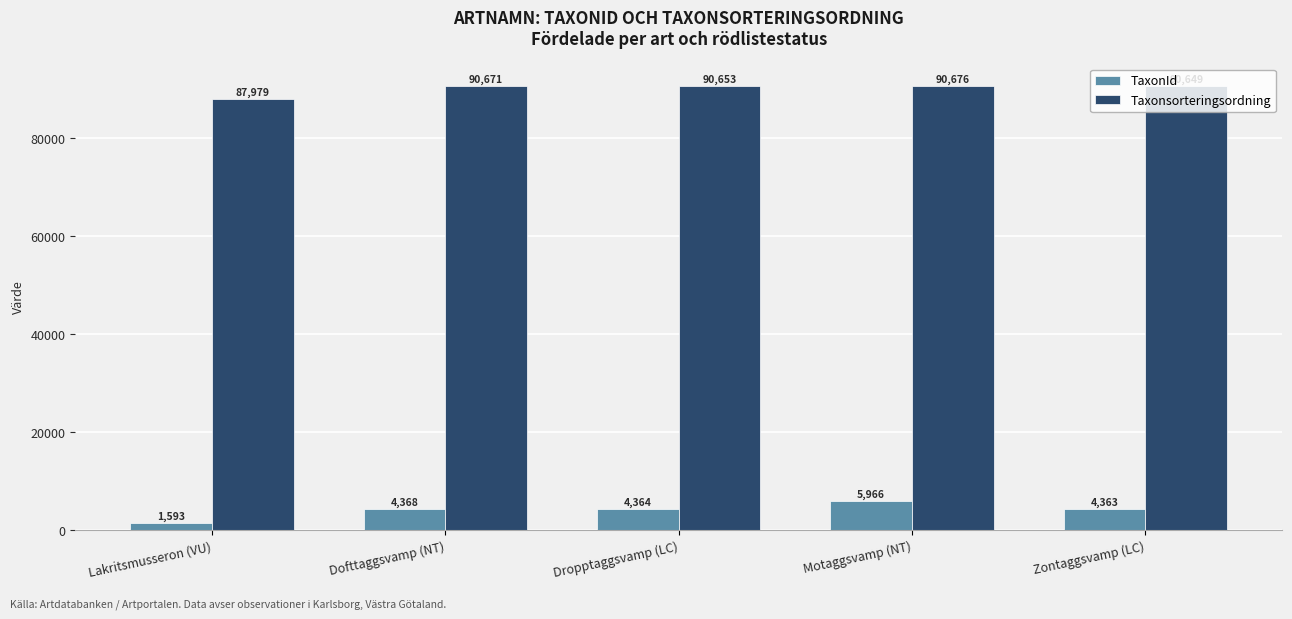

What value does the TaxonId series have at Dofttaggsvamp (NT), to the nearest 100?

4400